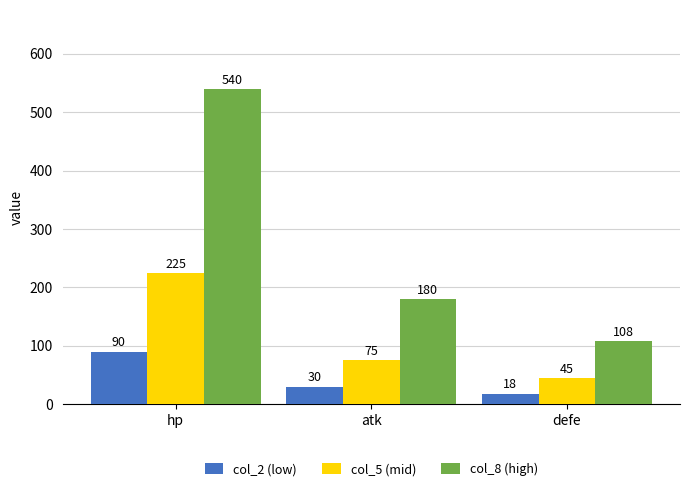

Which series has the largest total across all categories?

col_8 (high)